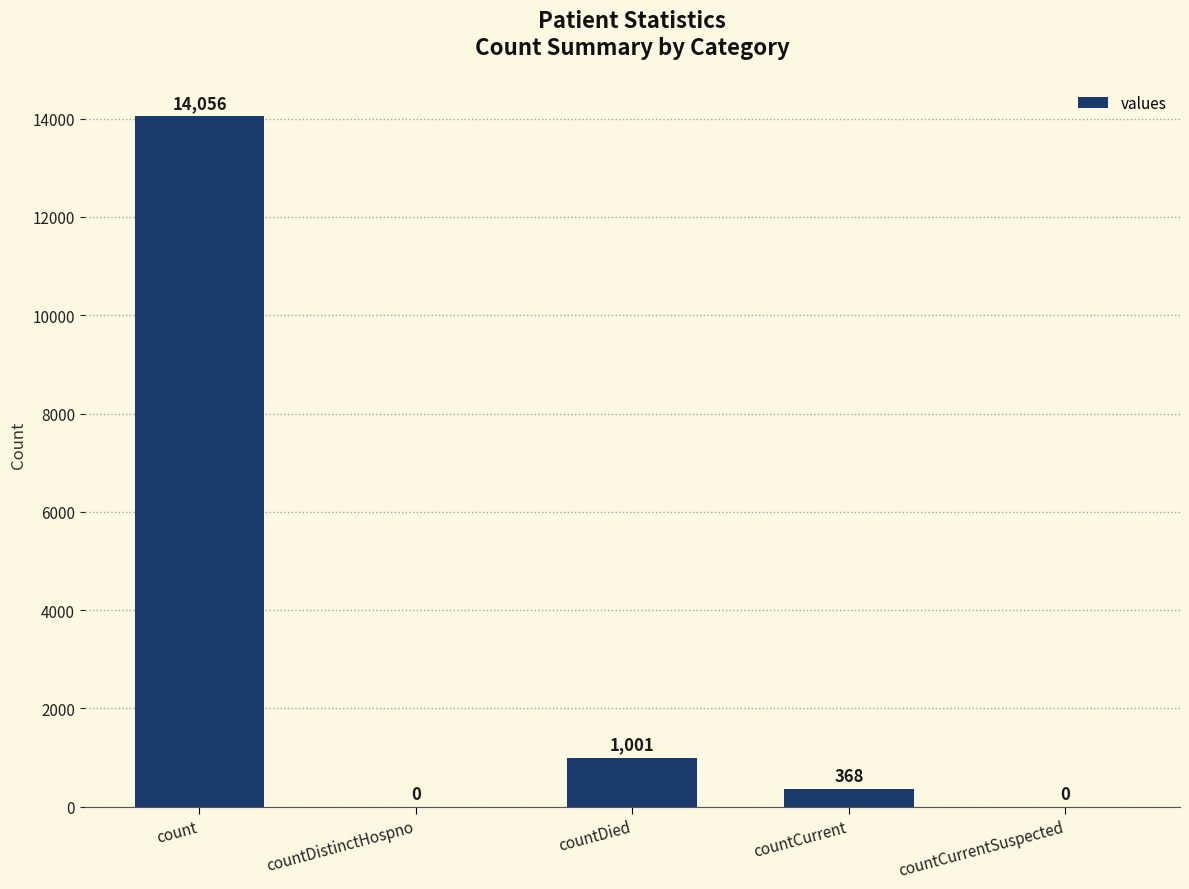

Reading right to left, list all the values displayed in this chart.

0	368	1001	0	14056